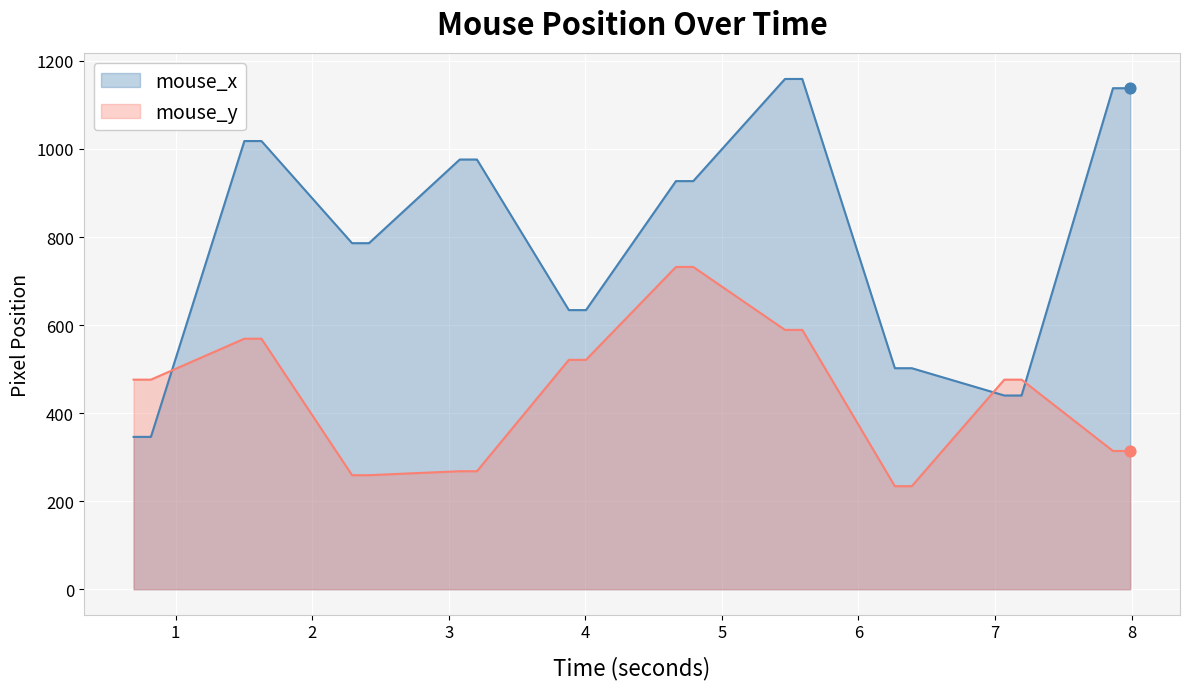

Which series has the largest total across all categories?

mouse_x